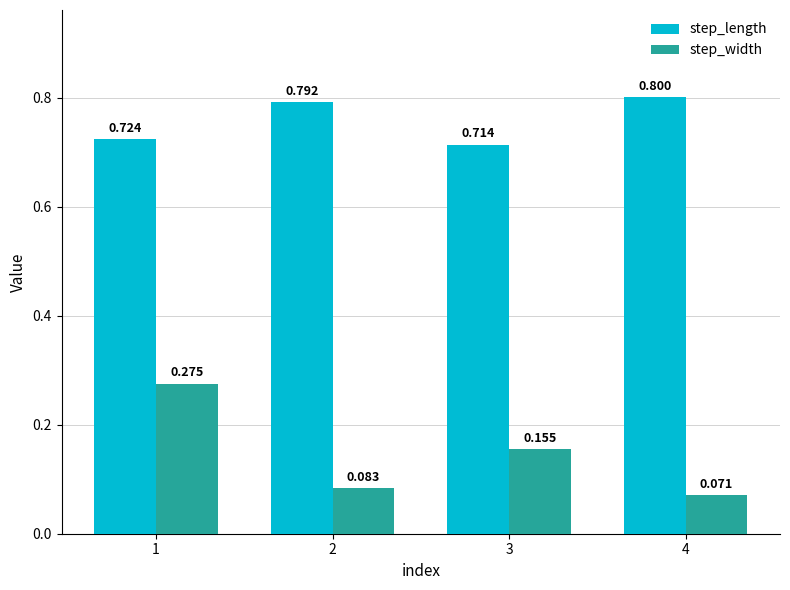

What is the value of the step_length bar at the 4th from the left?

0.8